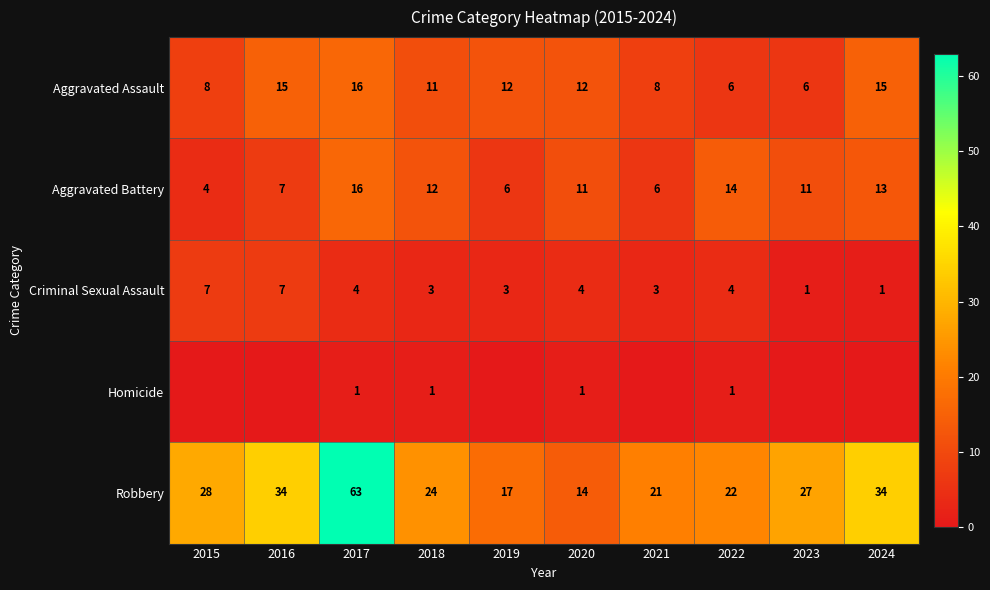

At how many categories does at least one series exceed 41?

1